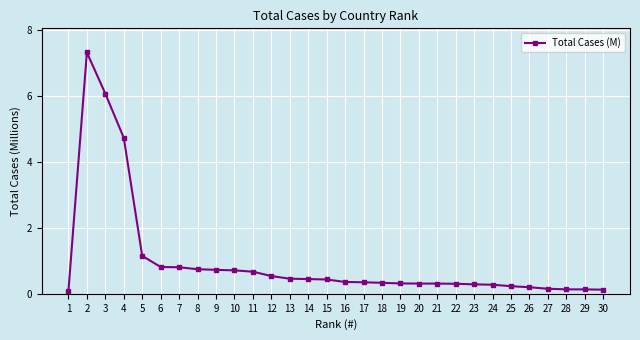

What is the greatest value displayed?

7.3